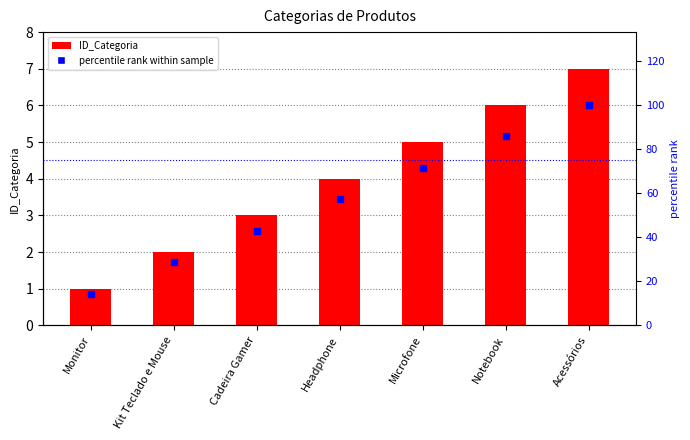

Which series has the largest total across all categories?

percentile rank within sample